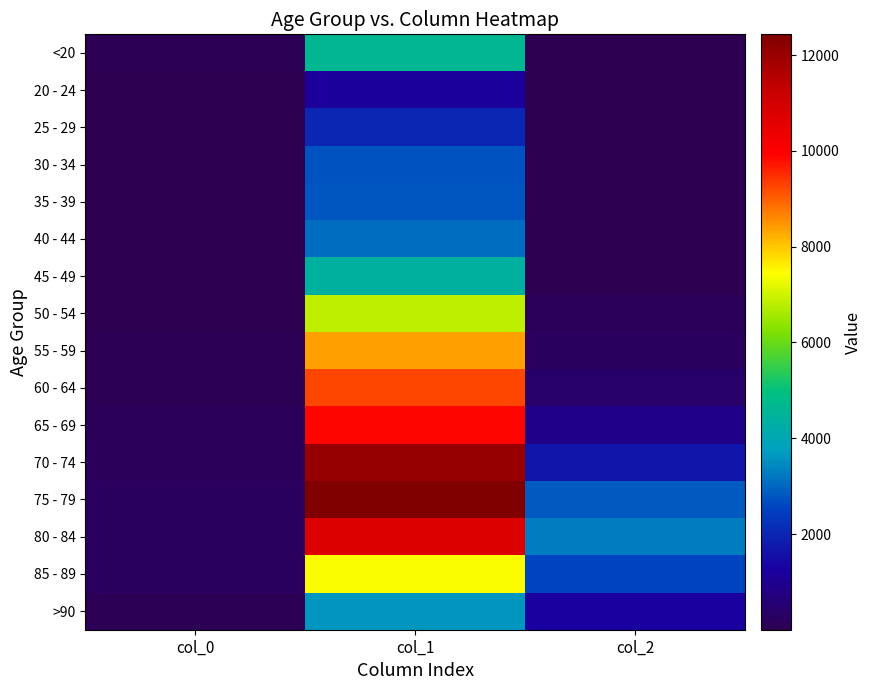

Rank the series at col_0 from lowest to highest value.

20 - 24, 25 - 29, 35 - 39, 40 - 44, 45 - 49, 30 - 34, 50 - 54, 55 - 59, <20, 60 - 64, >90, 65 - 69, 70 - 74, 85 - 89, 80 - 84, 75 - 79